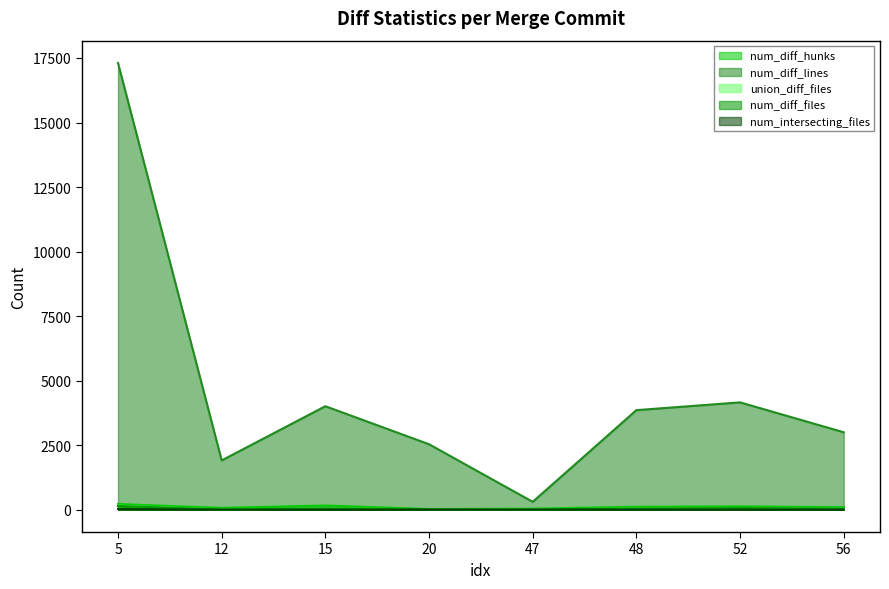

What is the difference between the maximum and second lowest values in the num_diff_hunks series?

178